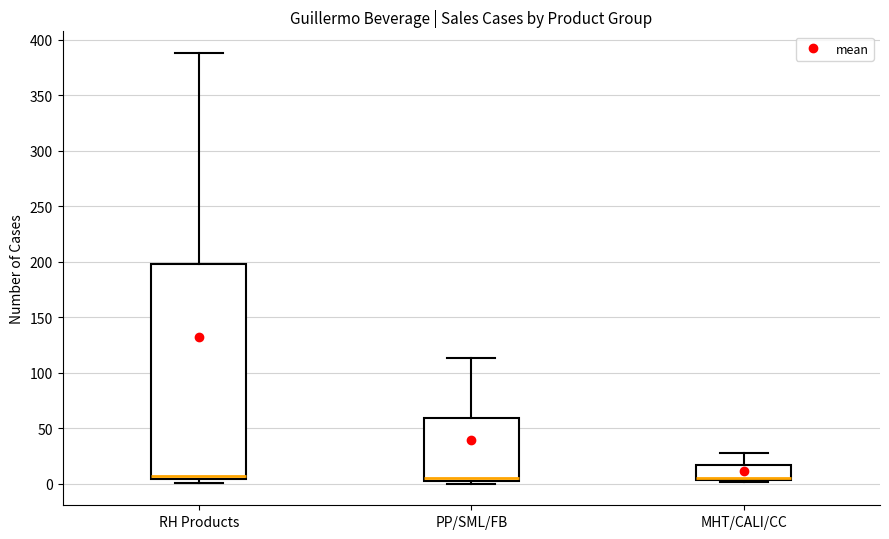

Reading left to right, transcribe this box plot: for each box, give where its median line is, the range the box spans, and where its two whiskers end, as read against the y-axis. The values are not printed on the chart, so give them approximately, as read against the axis.

RH Products: median 5 (just above the box's lower edge), box 5 to 200, whiskers 0 to 390
PP/SML/FB: median 5 (just above the box's lower edge), box 5 to 60, whiskers 0 to 115
MHT/CALI/CC: median 5 (drawn on the box's lower edge), box 5 to 15, whiskers 0 to 30